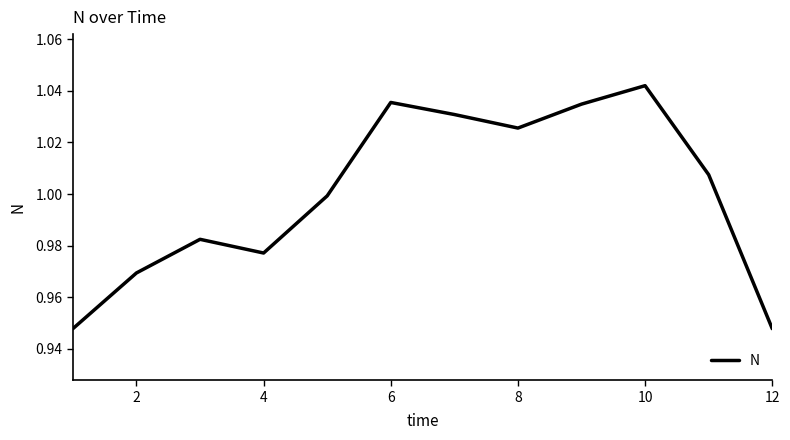

Does the chart have visible grid lines?

No